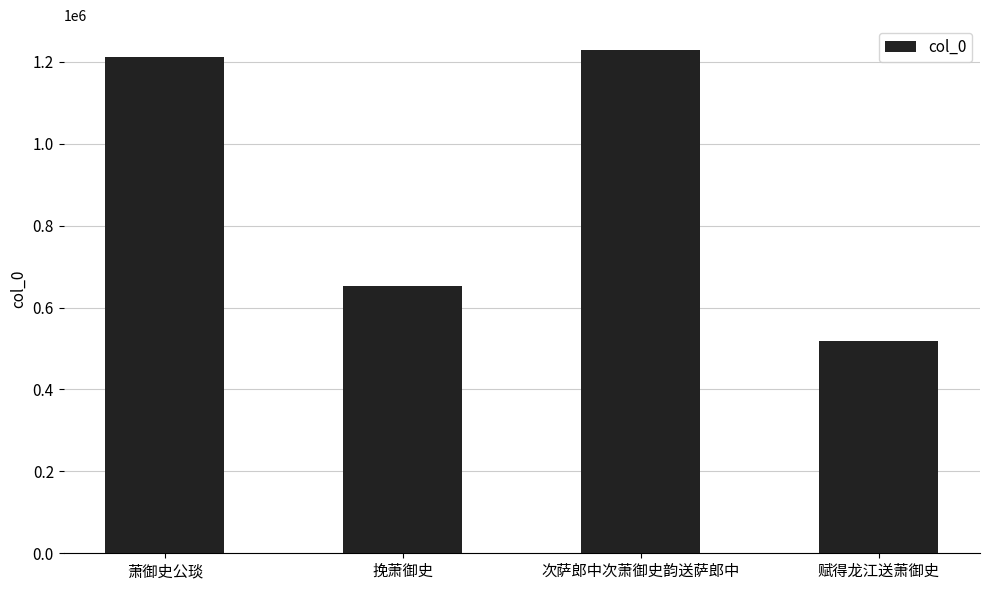

How many bars are there in total?

4